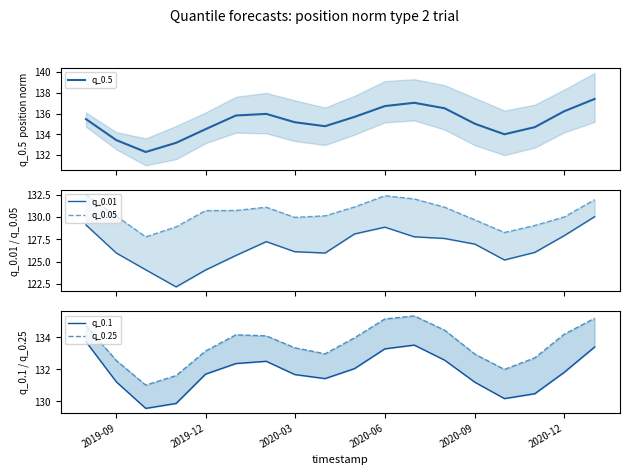

What is the minimum value for q_0.5?

132.3